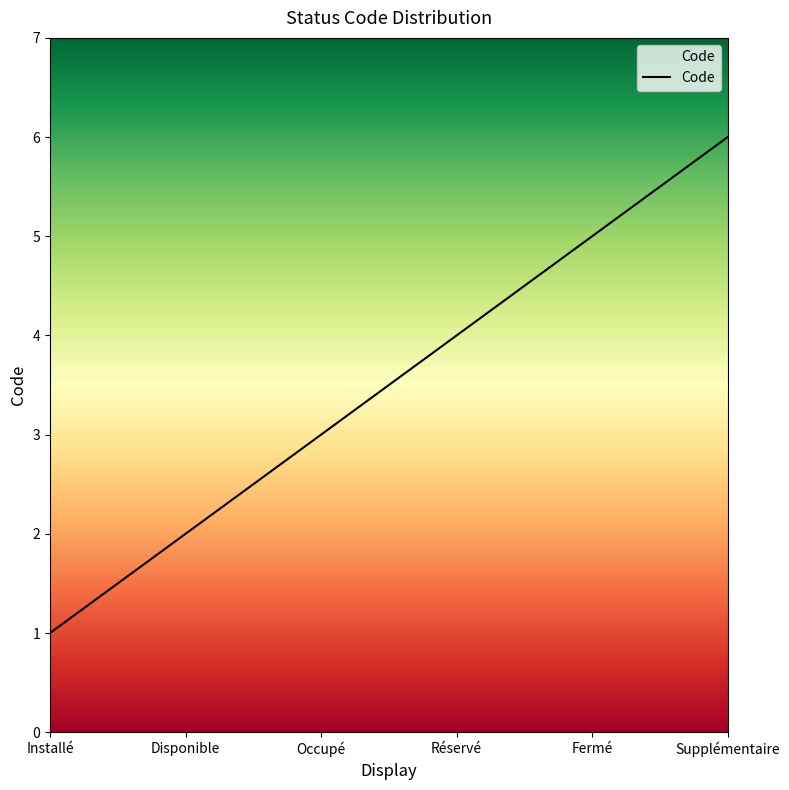

What is the smallest value displayed?

1.0